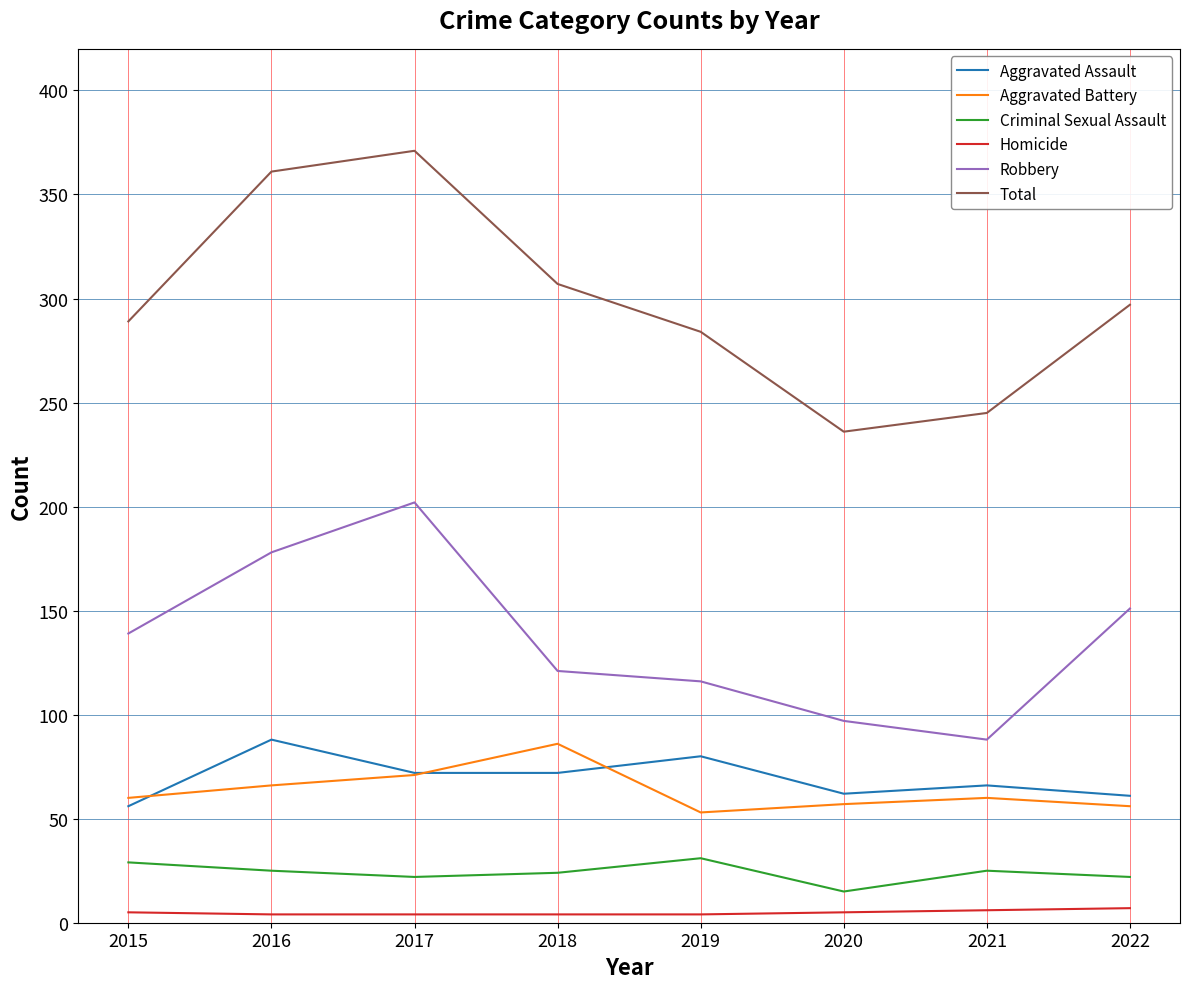

What is the approximate value of Criminal Sexual Assault at 2018, to the nearest 10?

20